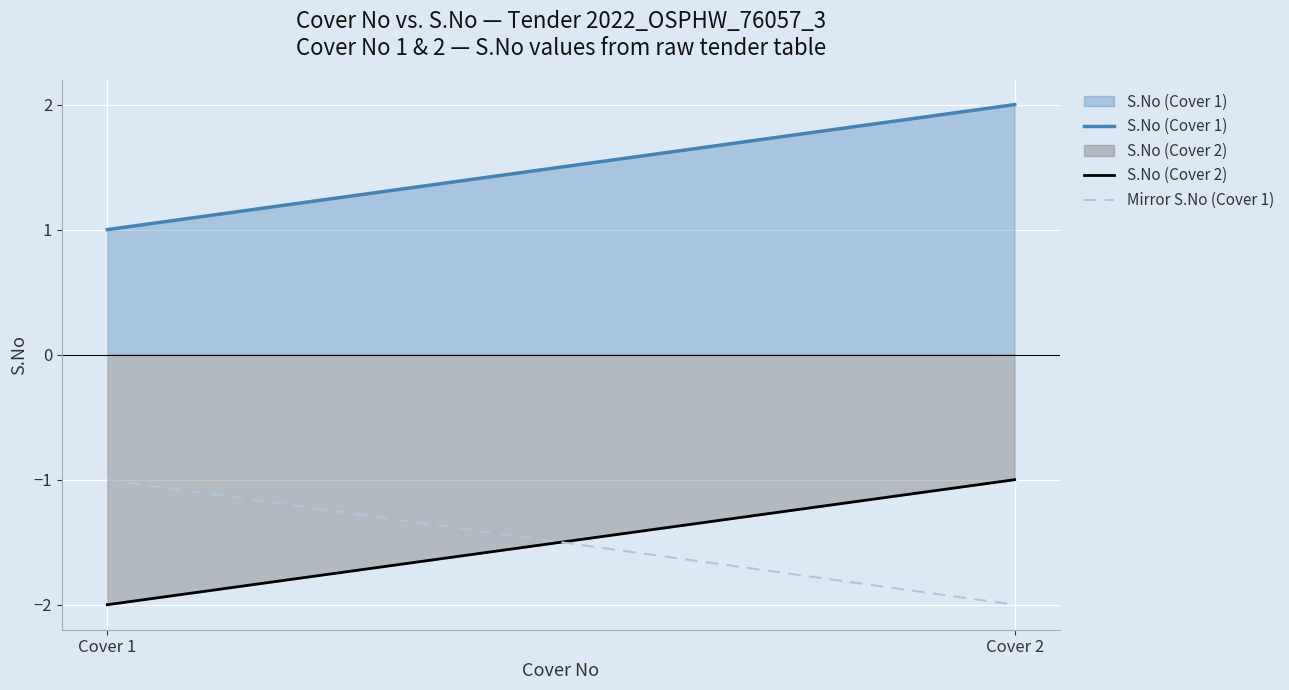

At how many categories does at least one series exceed 1?

1